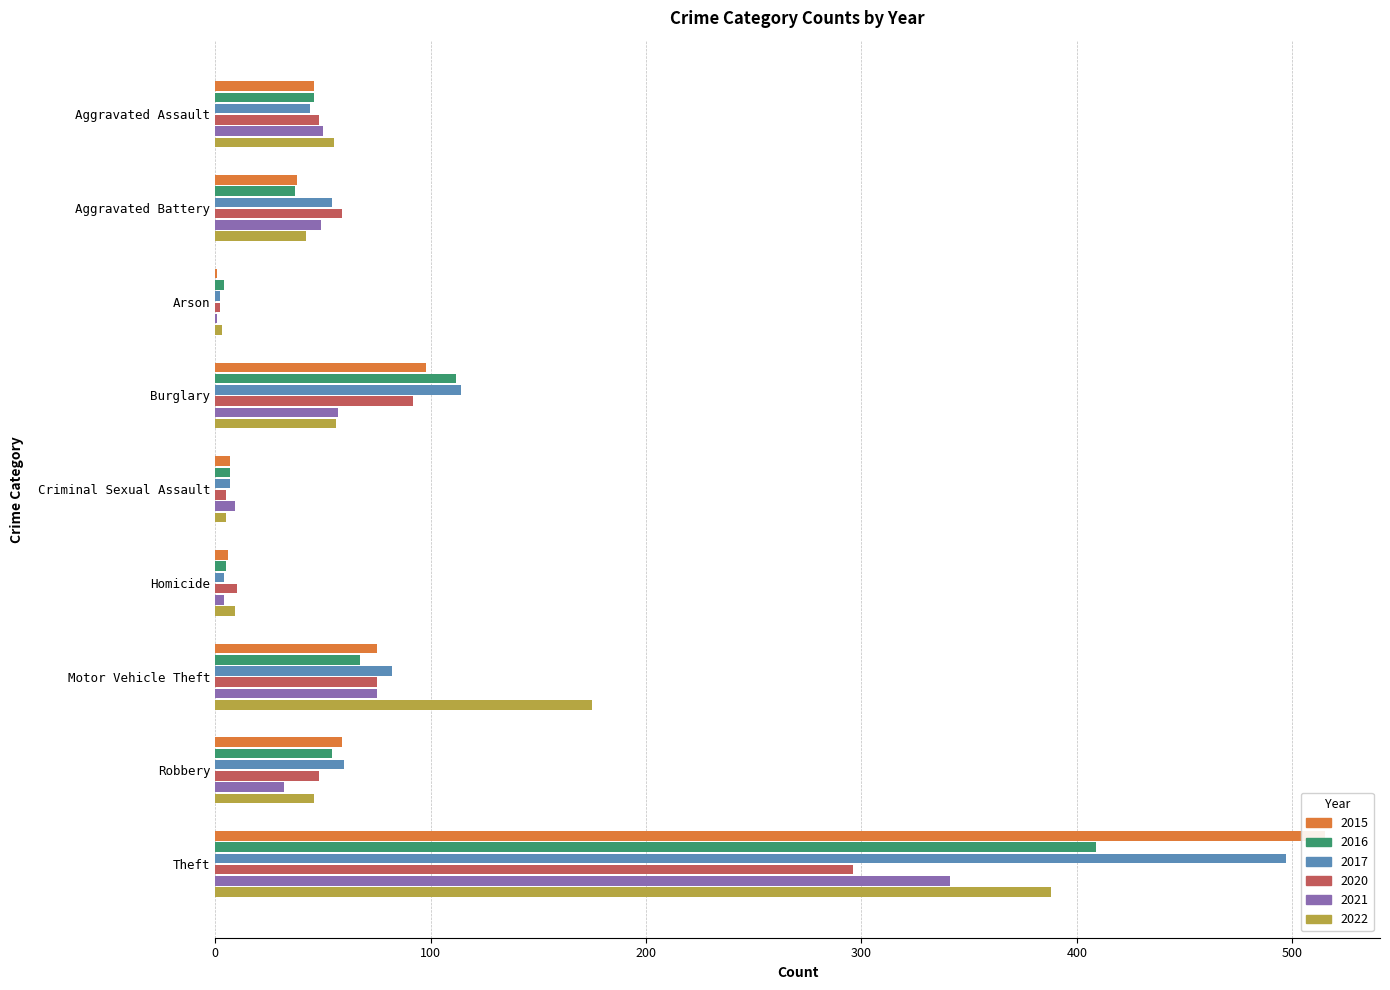

What is the sum of all 2020 values?

635